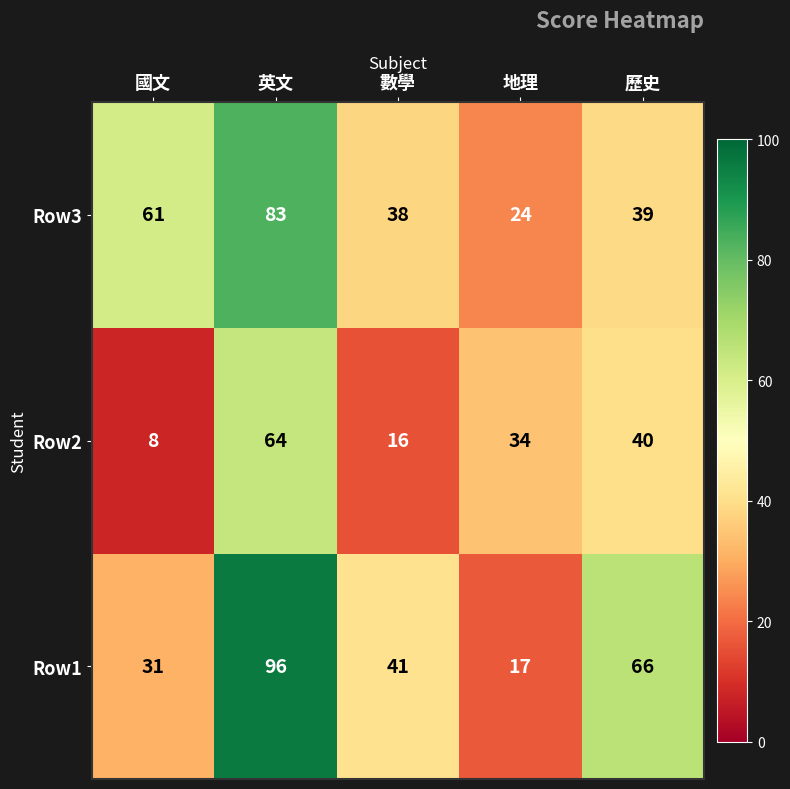

What is the sum of all Row1 values?

251